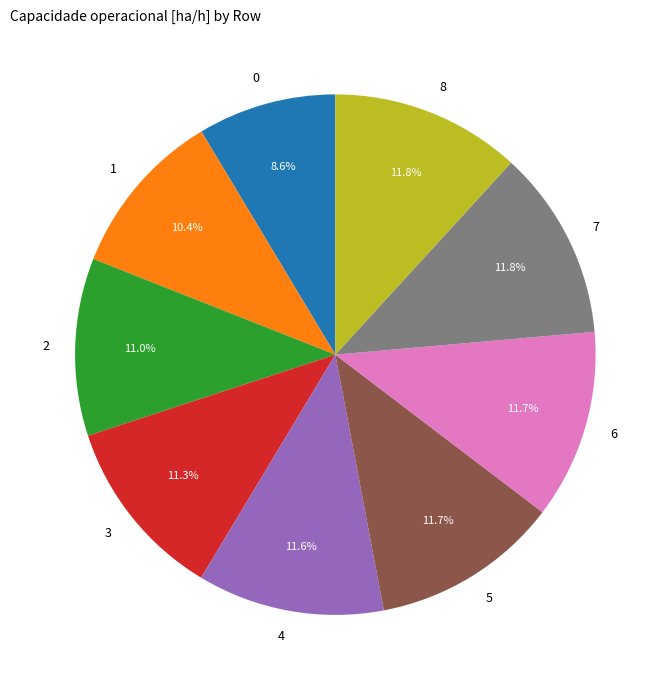

Does 1 account for over 50% of the chart?

No